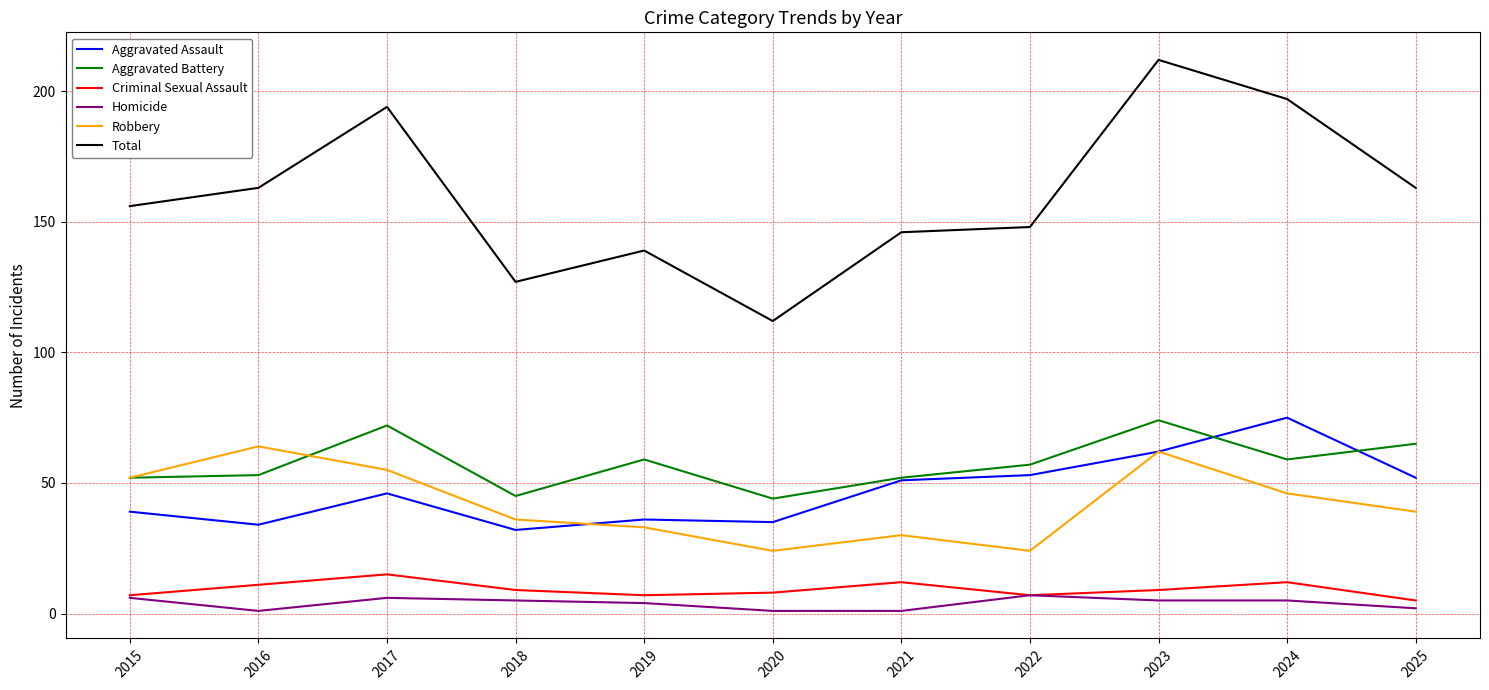

What are all the series names shown in the legend?

Aggravated Assault, Aggravated Battery, Criminal Sexual Assault, Homicide, Robbery, Total